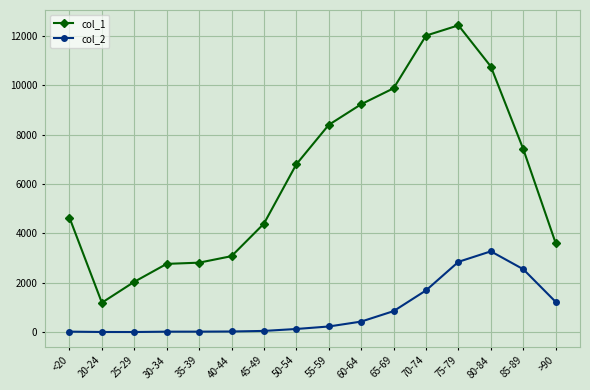

Is it true that col_1 equals 12434 at 75-79?

True